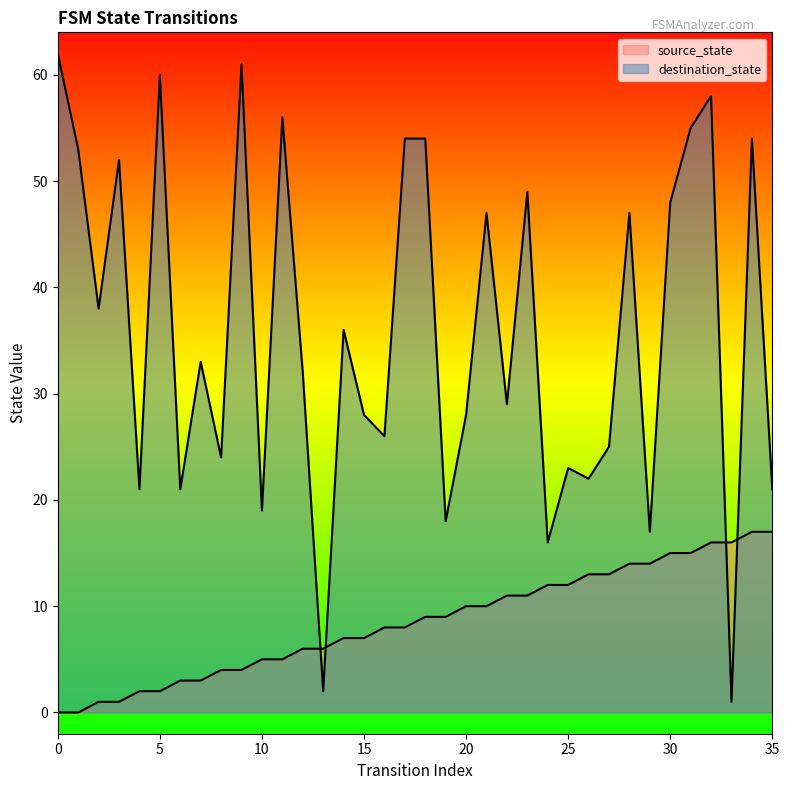

Which series has the widest spread of values?

destination_state